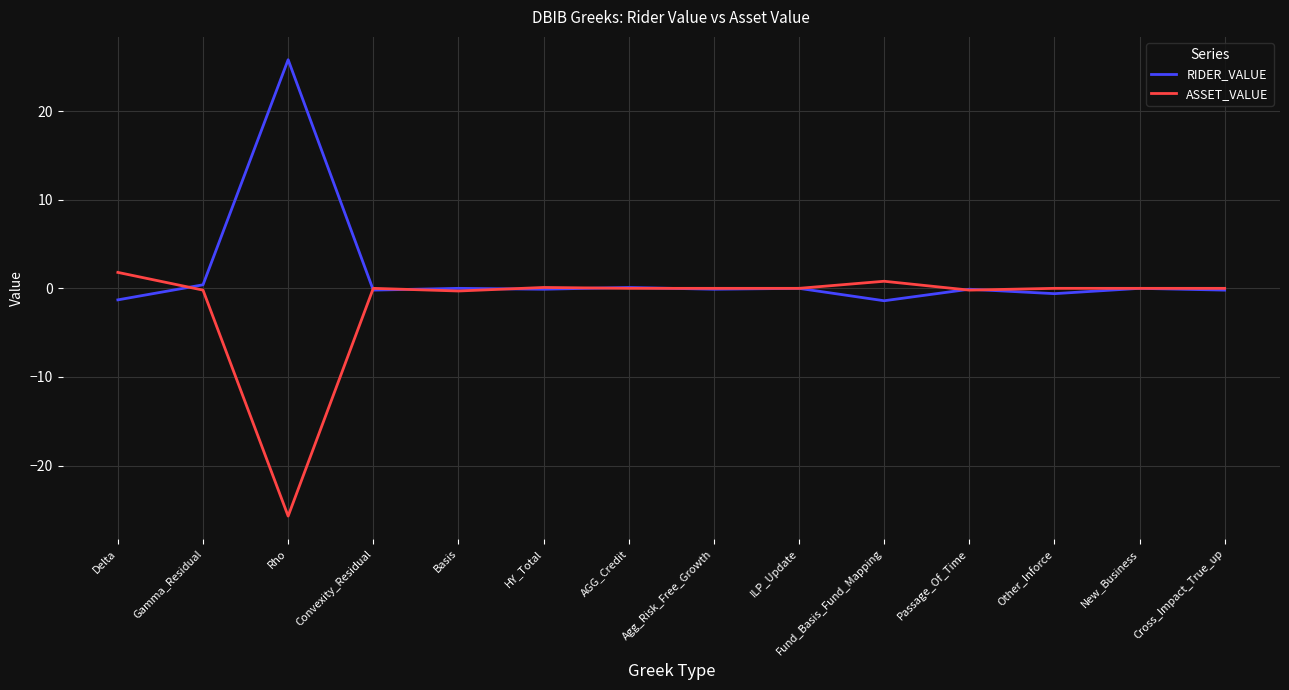

List the series in order of their overall mean, highest first.

RIDER_VALUE, ASSET_VALUE